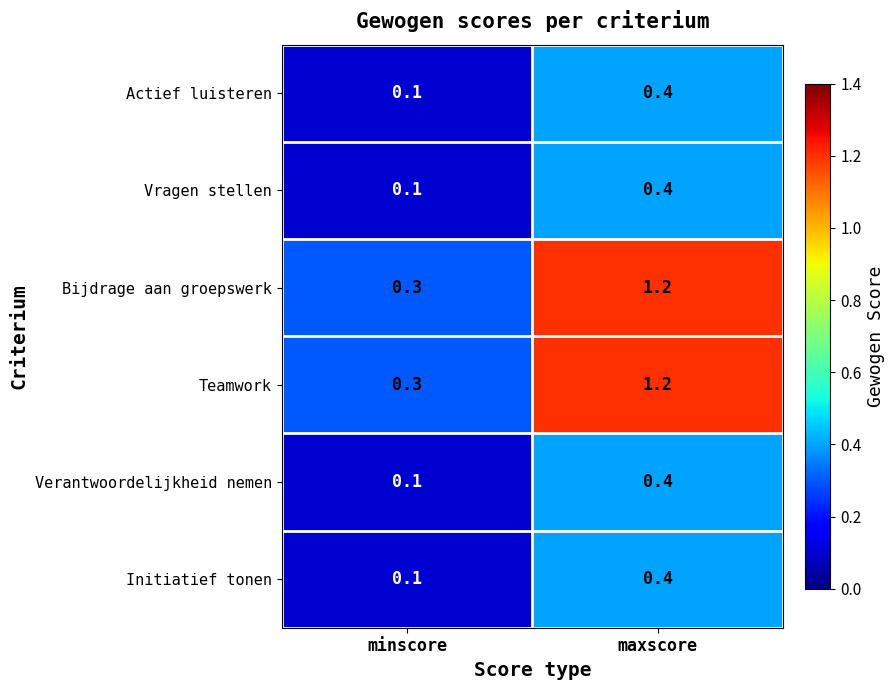

What is the difference between the highest and lowest values at maxscore?

0.8